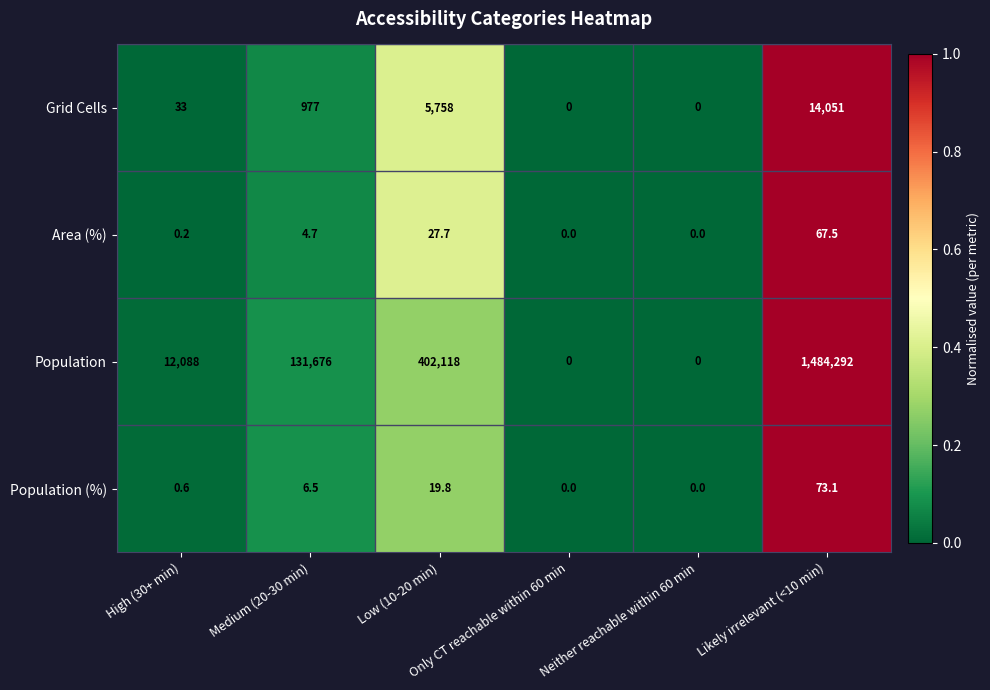

At which category is the sum across all series the highest?

Likely irrelevant (<10 min)